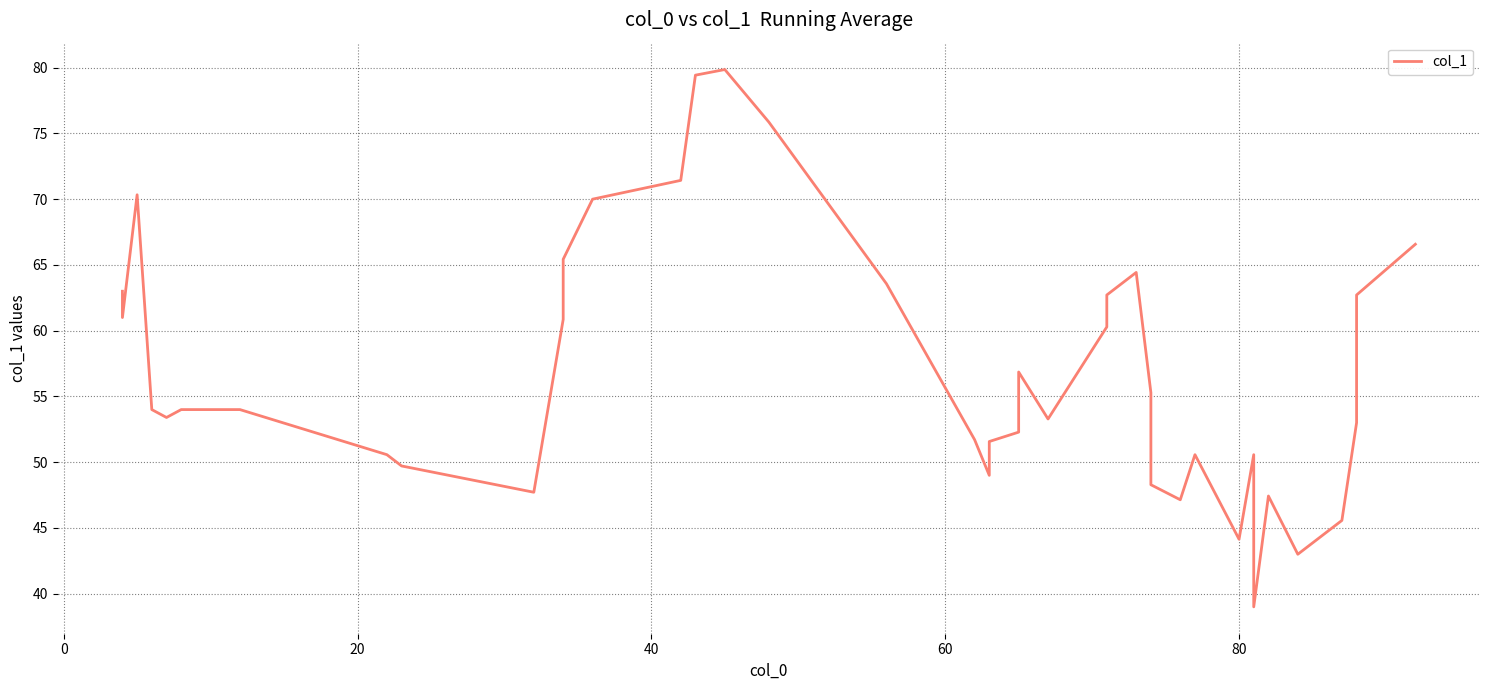

Reading right to left, what are all the values shown in this chart?

66.6	62.7	53.0	45.6	43.0	47.4	39.0	50.6	44.1	50.6	47.1	48.3	55.3	64.4	62.7	60.3	53.3	56.9	52.3	51.6	49.0	51.7	63.6	75.9	79.9	79.4	71.4	70.0	65.4	60.9	47.7	49.7	50.6	54.0	54.0	53.4	54.0	70.3	61.0	63.0